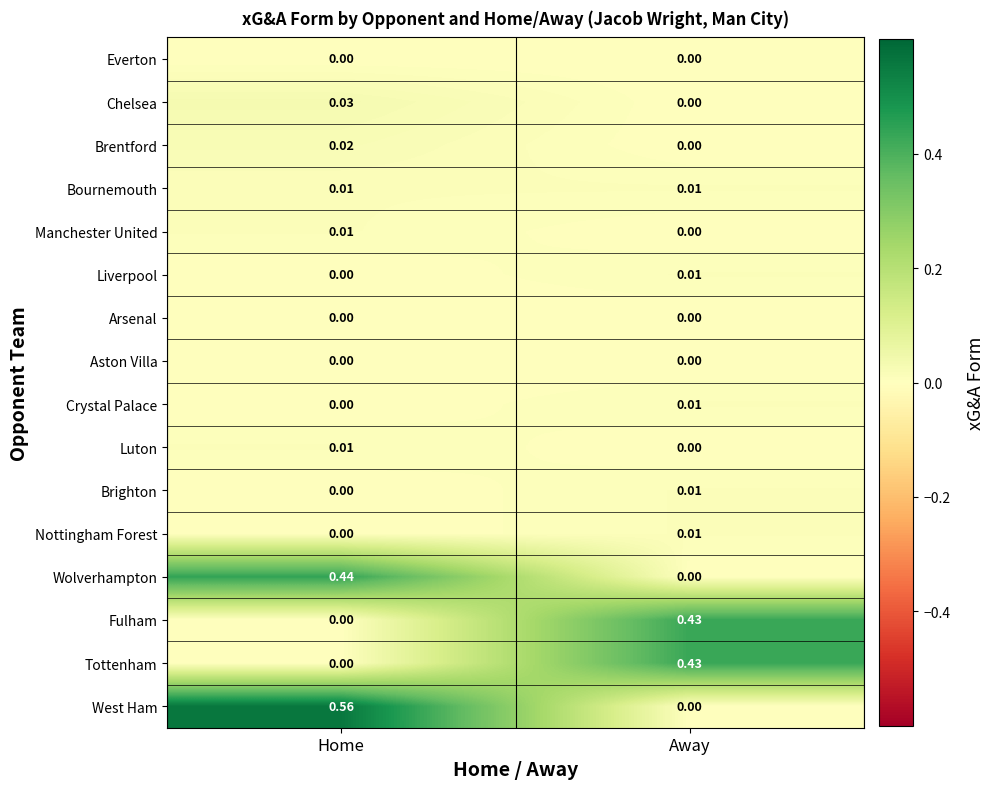

Which category has the highest value in the Crystal Palace series?

Away